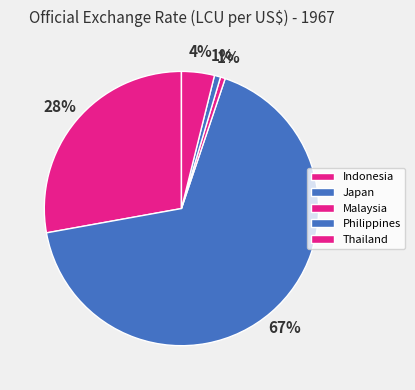

Is it true that Thailand is 16% of the pie?

False